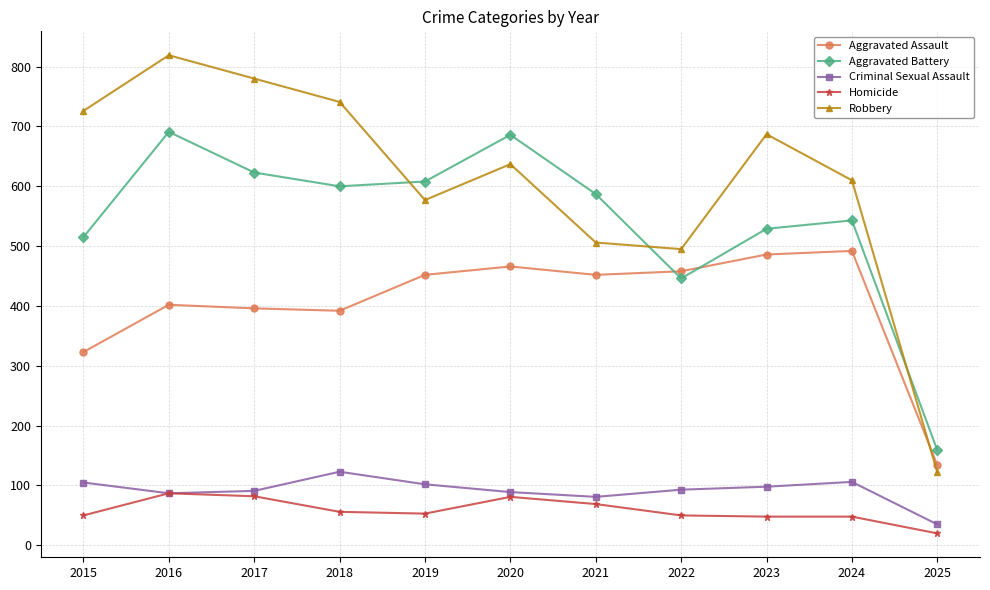

List the series in order of their peak value, highest first.

Robbery, Aggravated Battery, Aggravated Assault, Criminal Sexual Assault, Homicide